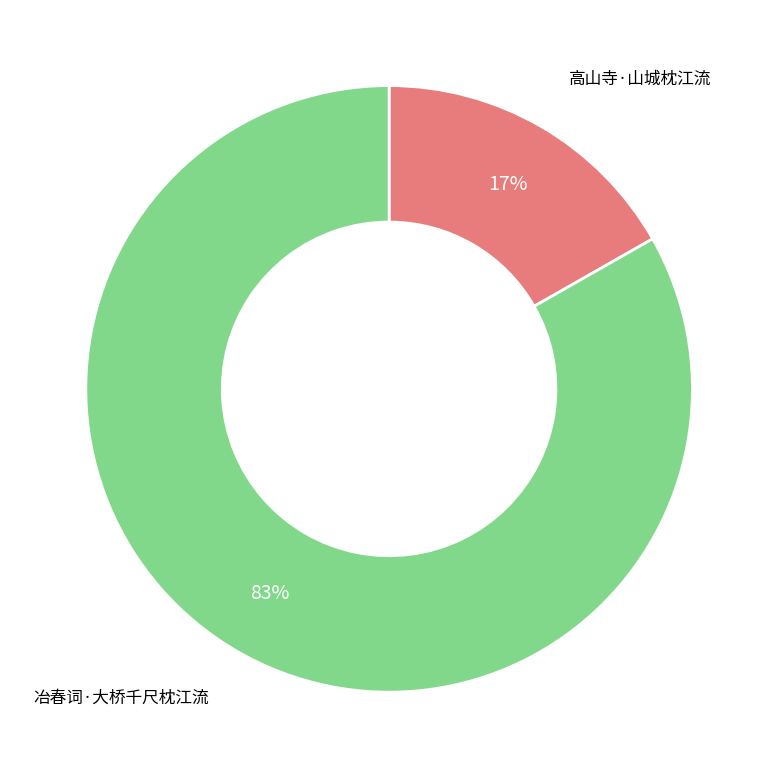

How many slices are in this pie chart?

2